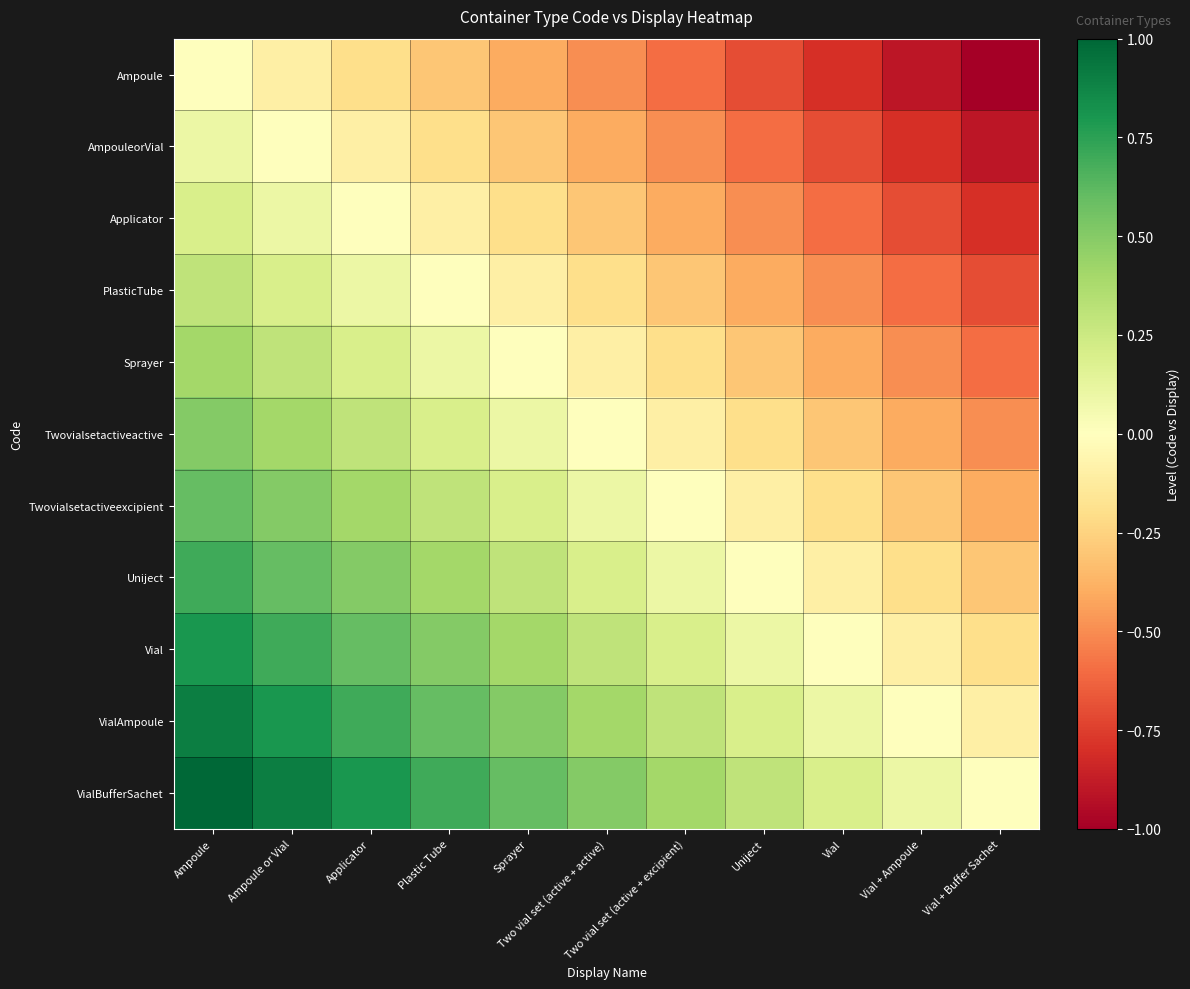

Reading left to right, list all the values displayed in this chart.

Ampoule: Ampoule=0.0	Ampoule or Vial=-0.1	Applicator=-0.2	Plastic Tube=-0.3	Sprayer=-0.4	Two vial set (active + active)=-0.5	Two vial set (active + excipient)=-0.6	Uniject=-0.7	Vial=-0.8	Vial + Ampoule=-0.9	Vial + Buffer Sachet=-1.0
AmpouleorVial: Ampoule=0.1	Ampoule or Vial=0.0	Applicator=-0.1	Plastic Tube=-0.2	Sprayer=-0.3	Two vial set (active + active)=-0.4	Two vial set (active + excipient)=-0.5	Uniject=-0.6	Vial=-0.7	Vial + Ampoule=-0.8	Vial + Buffer Sachet=-0.9
Applicator: Ampoule=0.2	Ampoule or Vial=0.1	Applicator=0.0	Plastic Tube=-0.1	Sprayer=-0.2	Two vial set (active + active)=-0.3	Two vial set (active + excipient)=-0.4	Uniject=-0.5	Vial=-0.6	Vial + Ampoule=-0.7	Vial + Buffer Sachet=-0.8
PlasticTube: Ampoule=0.3	Ampoule or Vial=0.2	Applicator=0.1	Plastic Tube=0.0	Sprayer=-0.1	Two vial set (active + active)=-0.2	Two vial set (active + excipient)=-0.3	Uniject=-0.4	Vial=-0.5	Vial + Ampoule=-0.6	Vial + Buffer Sachet=-0.7
Sprayer: Ampoule=0.4	Ampoule or Vial=0.3	Applicator=0.2	Plastic Tube=0.1	Sprayer=0.0	Two vial set (active + active)=-0.1	Two vial set (active + excipient)=-0.2	Uniject=-0.3	Vial=-0.4	Vial + Ampoule=-0.5	Vial + Buffer Sachet=-0.6
Twovialsetactiveactive: Ampoule=0.5	Ampoule or Vial=0.4	Applicator=0.3	Plastic Tube=0.2	Sprayer=0.1	Two vial set (active + active)=0.0	Two vial set (active + excipient)=-0.1	Uniject=-0.2	Vial=-0.3	Vial + Ampoule=-0.4	Vial + Buffer Sachet=-0.5
Twovialsetactiveexcipient: Ampoule=0.6	Ampoule or Vial=0.5	Applicator=0.4	Plastic Tube=0.3	Sprayer=0.2	Two vial set (active + active)=0.1	Two vial set (active + excipient)=0.0	Uniject=-0.1	Vial=-0.2	Vial + Ampoule=-0.3	Vial + Buffer Sachet=-0.4
Uniject: Ampoule=0.7	Ampoule or Vial=0.6	Applicator=0.5	Plastic Tube=0.4	Sprayer=0.3	Two vial set (active + active)=0.2	Two vial set (active + excipient)=0.1	Uniject=0.0	Vial=-0.1	Vial + Ampoule=-0.2	Vial + Buffer Sachet=-0.3
Vial: Ampoule=0.8	Ampoule or Vial=0.7	Applicator=0.6	Plastic Tube=0.5	Sprayer=0.4	Two vial set (active + active)=0.3	Two vial set (active + excipient)=0.2	Uniject=0.1	Vial=0.0	Vial + Ampoule=-0.1	Vial + Buffer Sachet=-0.2
VialAmpoule: Ampoule=0.9	Ampoule or Vial=0.8	Applicator=0.7	Plastic Tube=0.6	Sprayer=0.5	Two vial set (active + active)=0.4	Two vial set (active + excipient)=0.3	Uniject=0.2	Vial=0.1	Vial + Ampoule=0.0	Vial + Buffer Sachet=-0.1
VialBufferSachet: Ampoule=1.0	Ampoule or Vial=0.9	Applicator=0.8	Plastic Tube=0.7	Sprayer=0.6	Two vial set (active + active)=0.5	Two vial set (active + excipient)=0.4	Uniject=0.3	Vial=0.2	Vial + Ampoule=0.1	Vial + Buffer Sachet=0.0